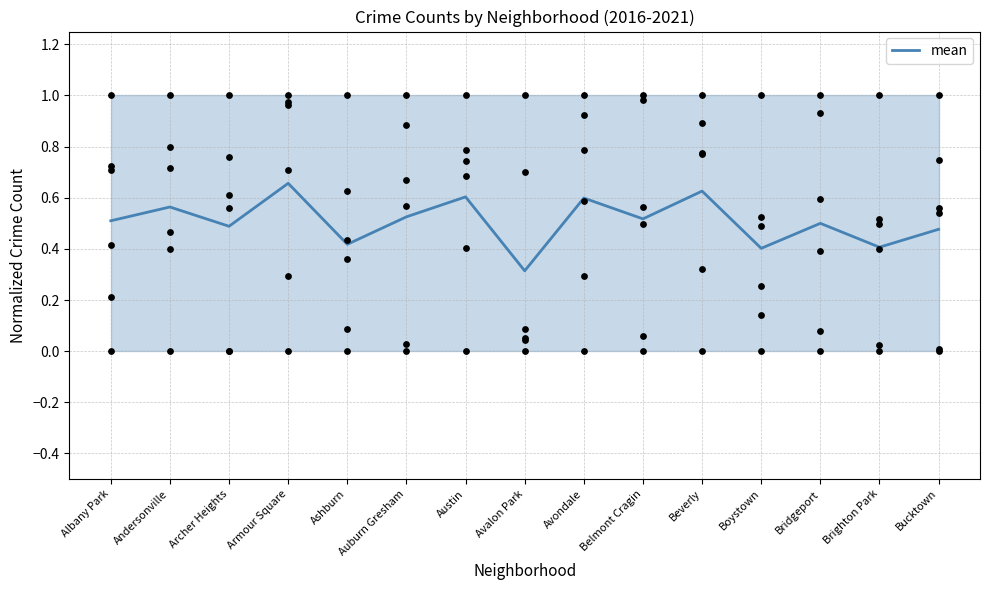

What is the change in value from Albany Park to Avondale?

+0.1